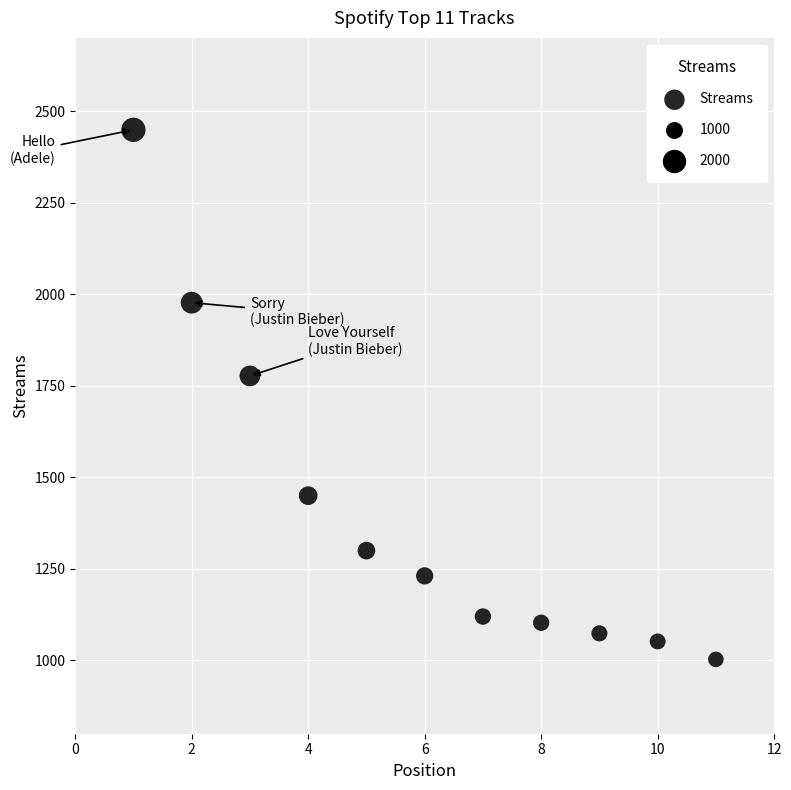

What Y value in the scatter plot is closest to 1726?

1777